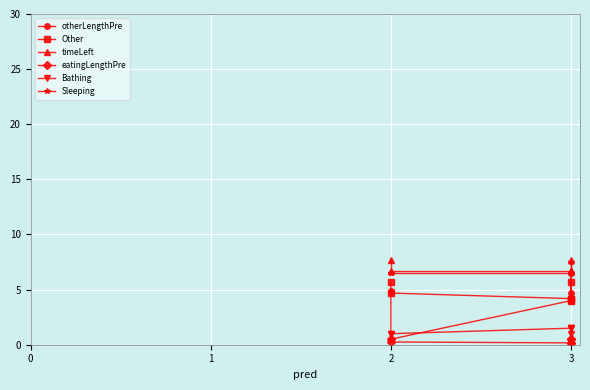

True or false: Other has more than 0 points higher than both neighbors.

False